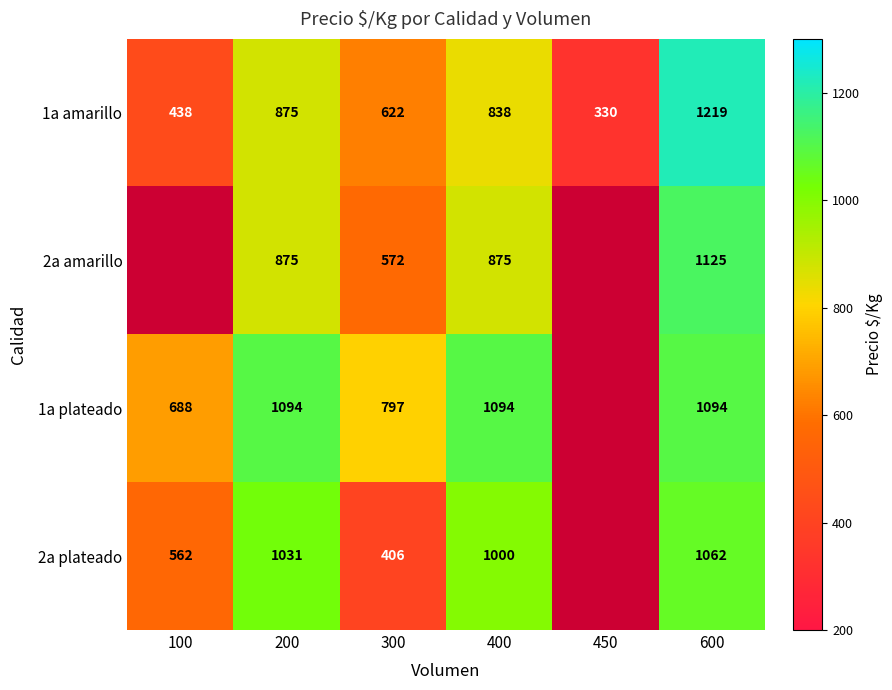

What is the sum of the 1a plateado values at 400 and 600?

2188